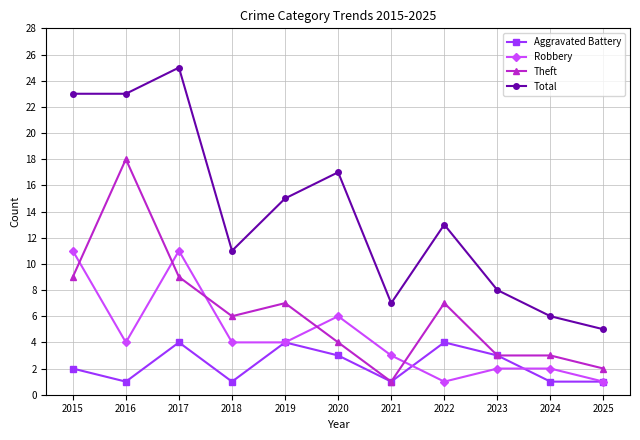

Count the number of data series in this chart.

4